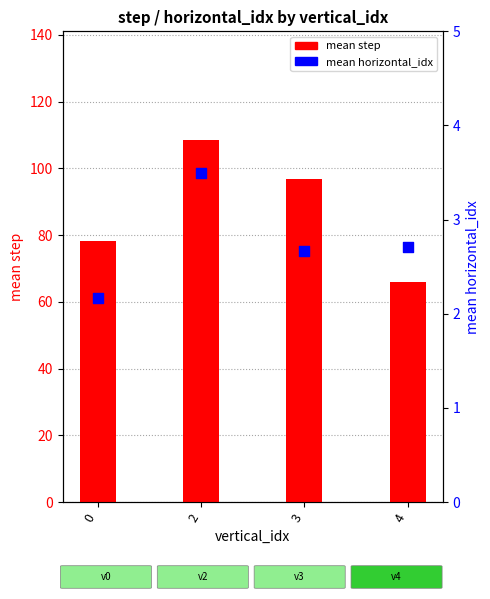

What are all the series names shown in the legend?

mean step, mean horizontal_idx